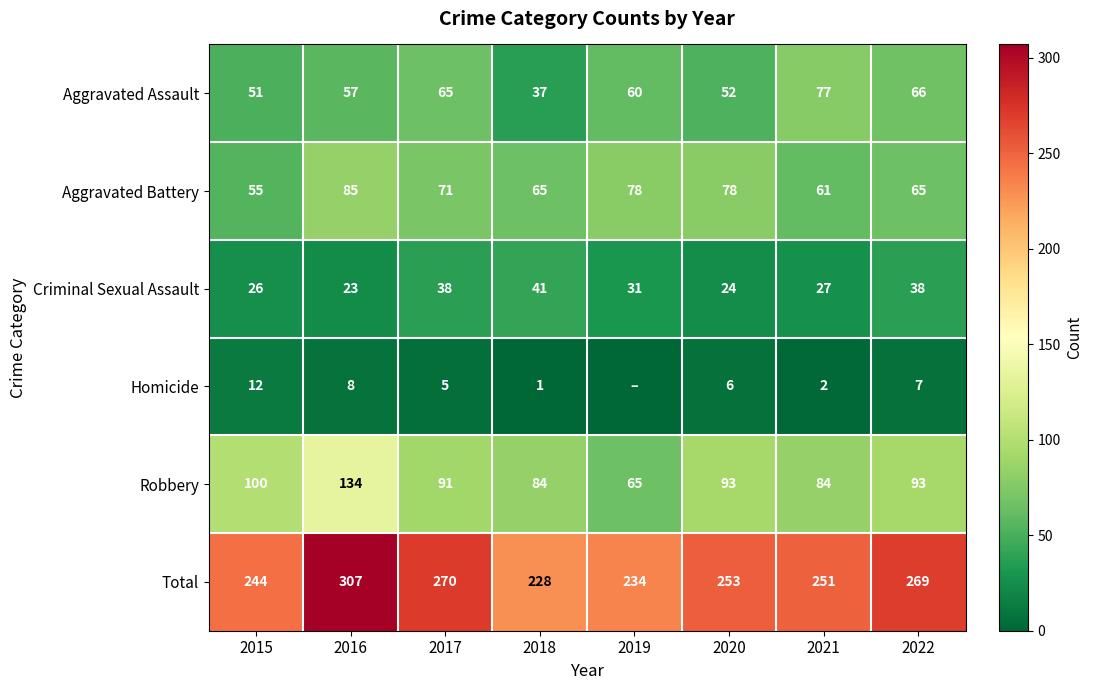

What is the difference between the maximum and second lowest values in the Criminal Sexual Assault series?

17